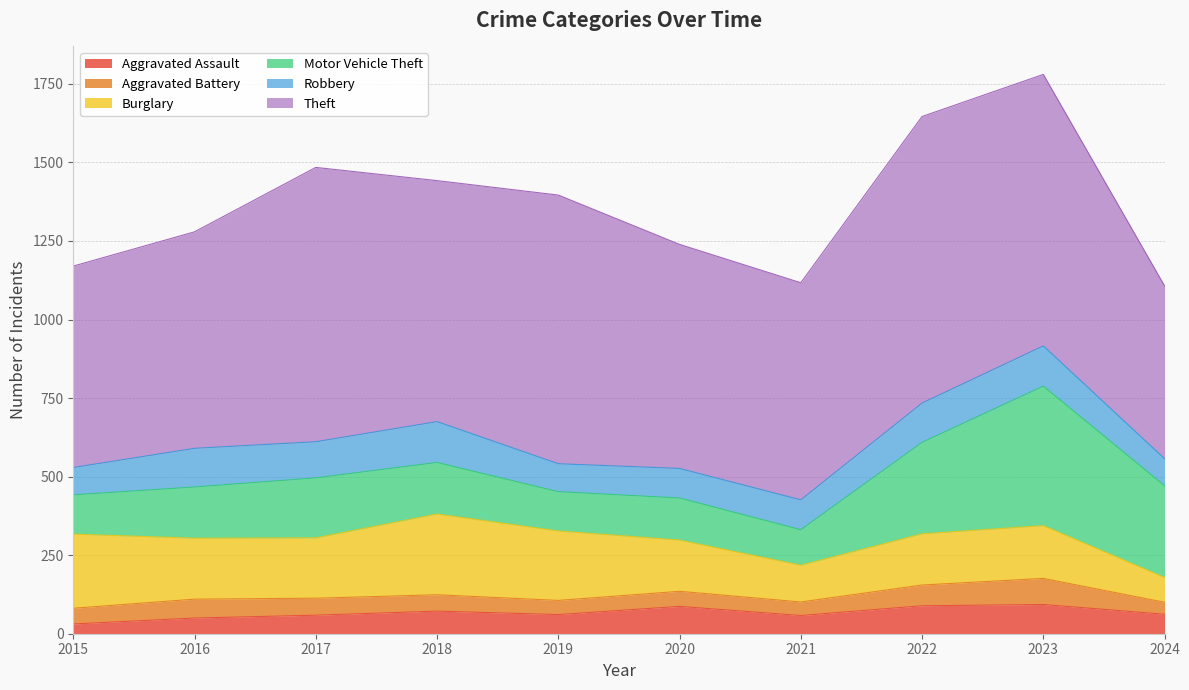

Which series has the largest total across all categories?

Theft